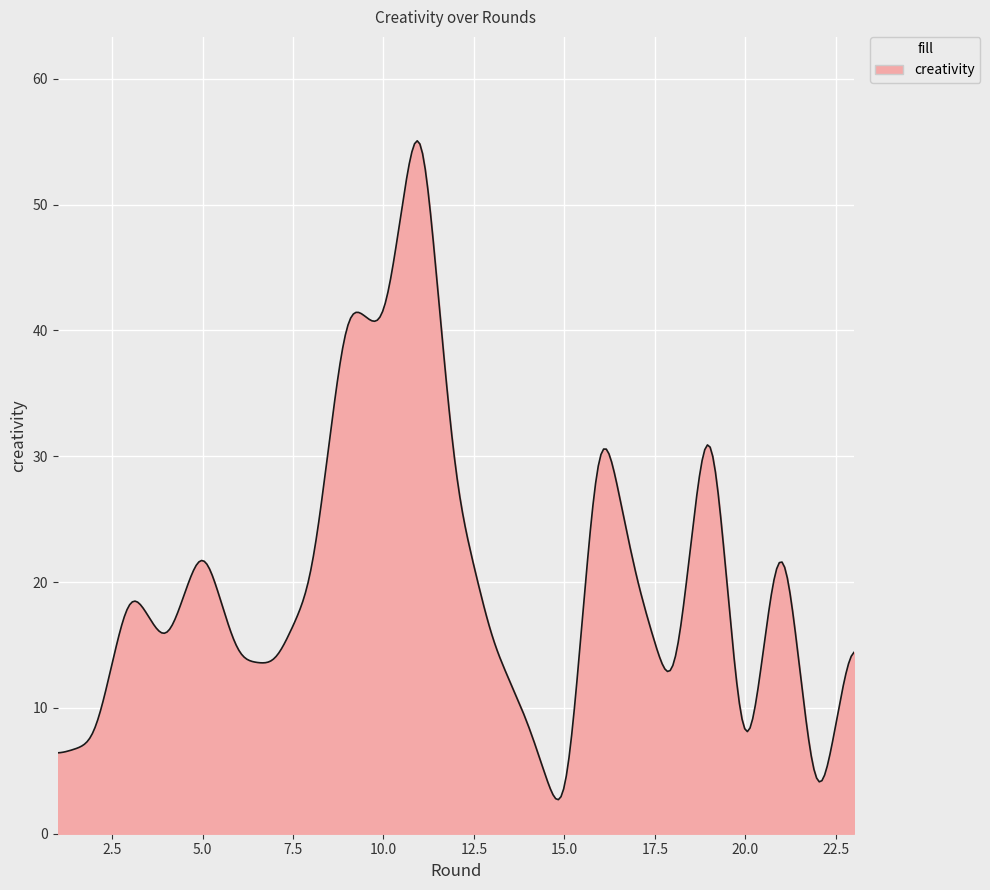

What is the difference between the maximum and minimum values?

52.4